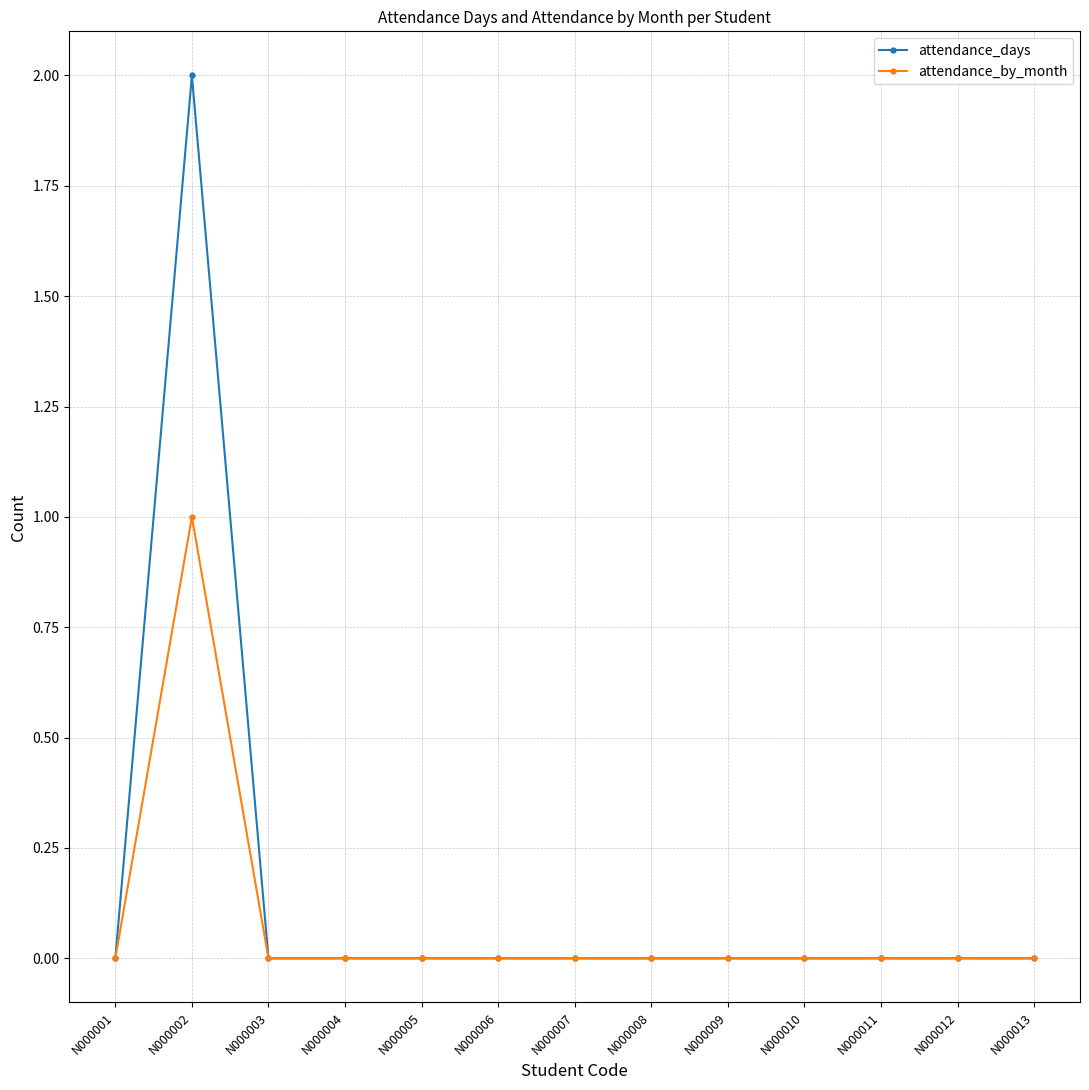

Which series has the widest spread of values?

attendance_days